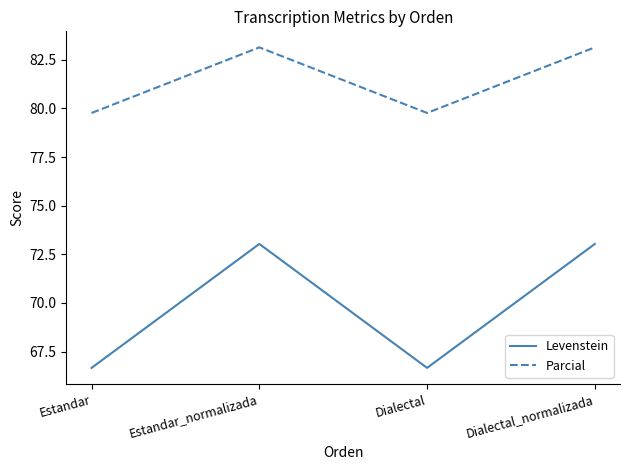

True or false: Levenstein and Parcial intersect in this chart.

False